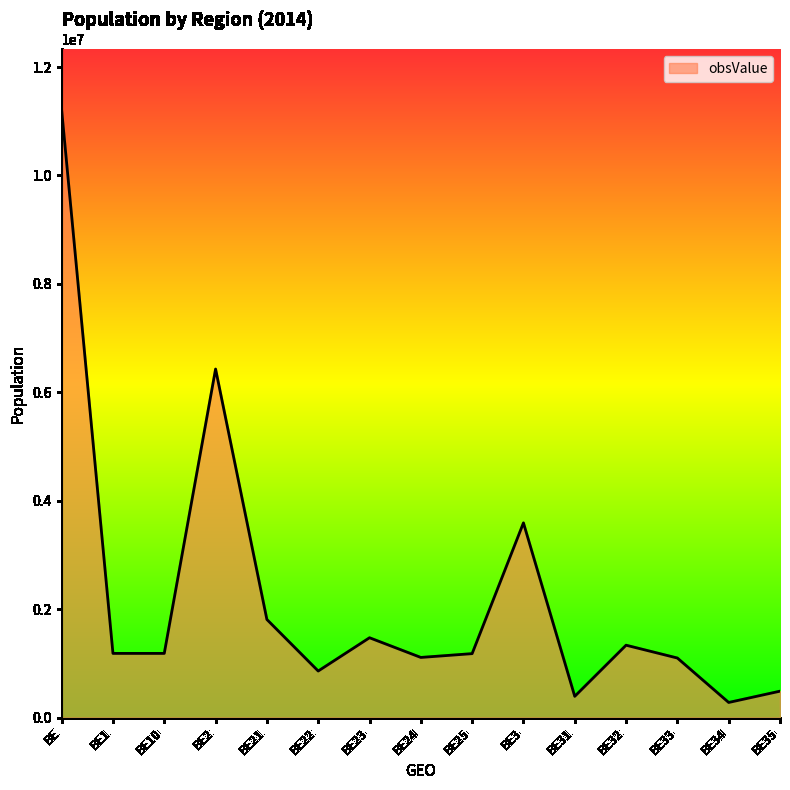

Is it true that the value at BE23 is 1472518?

True